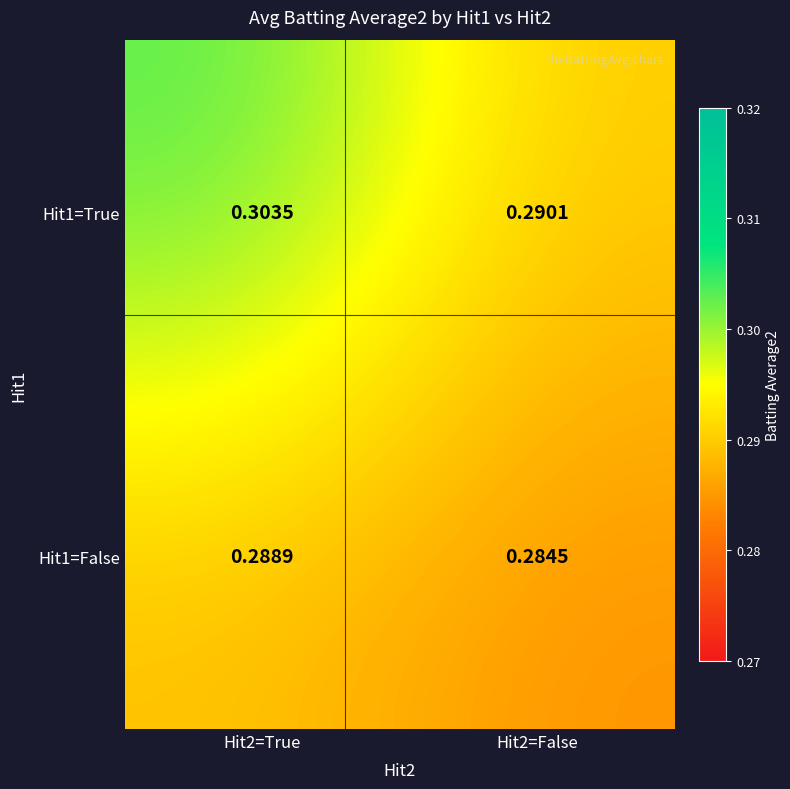

Which series has the largest range (max minus min)?

Hit1=True